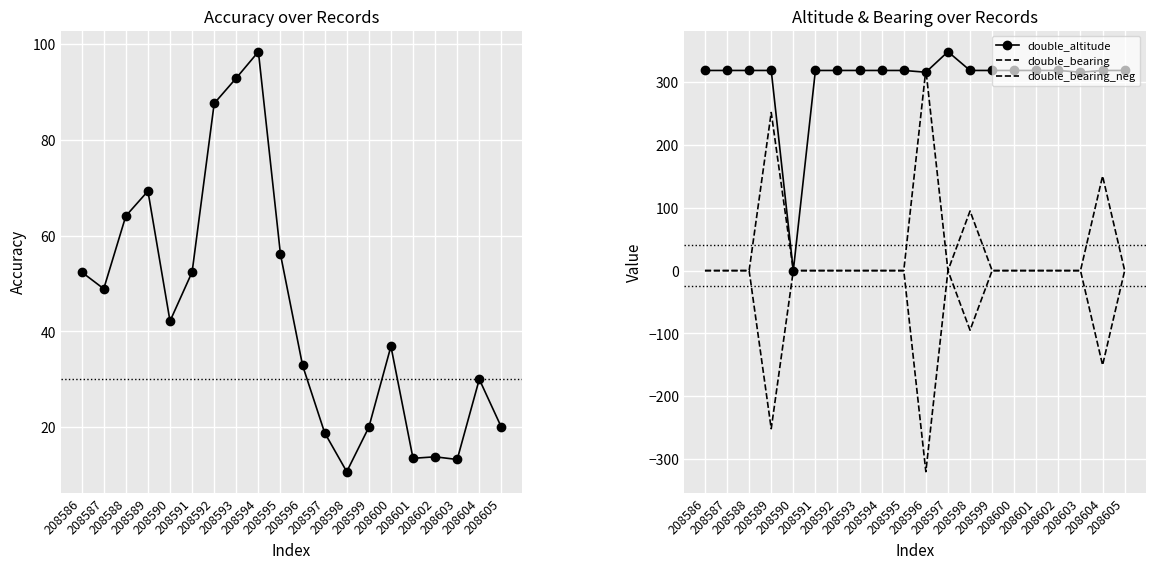

Is the value of double_altitude at 208587 greater than the value of double_bearing_neg at 208588?

Yes